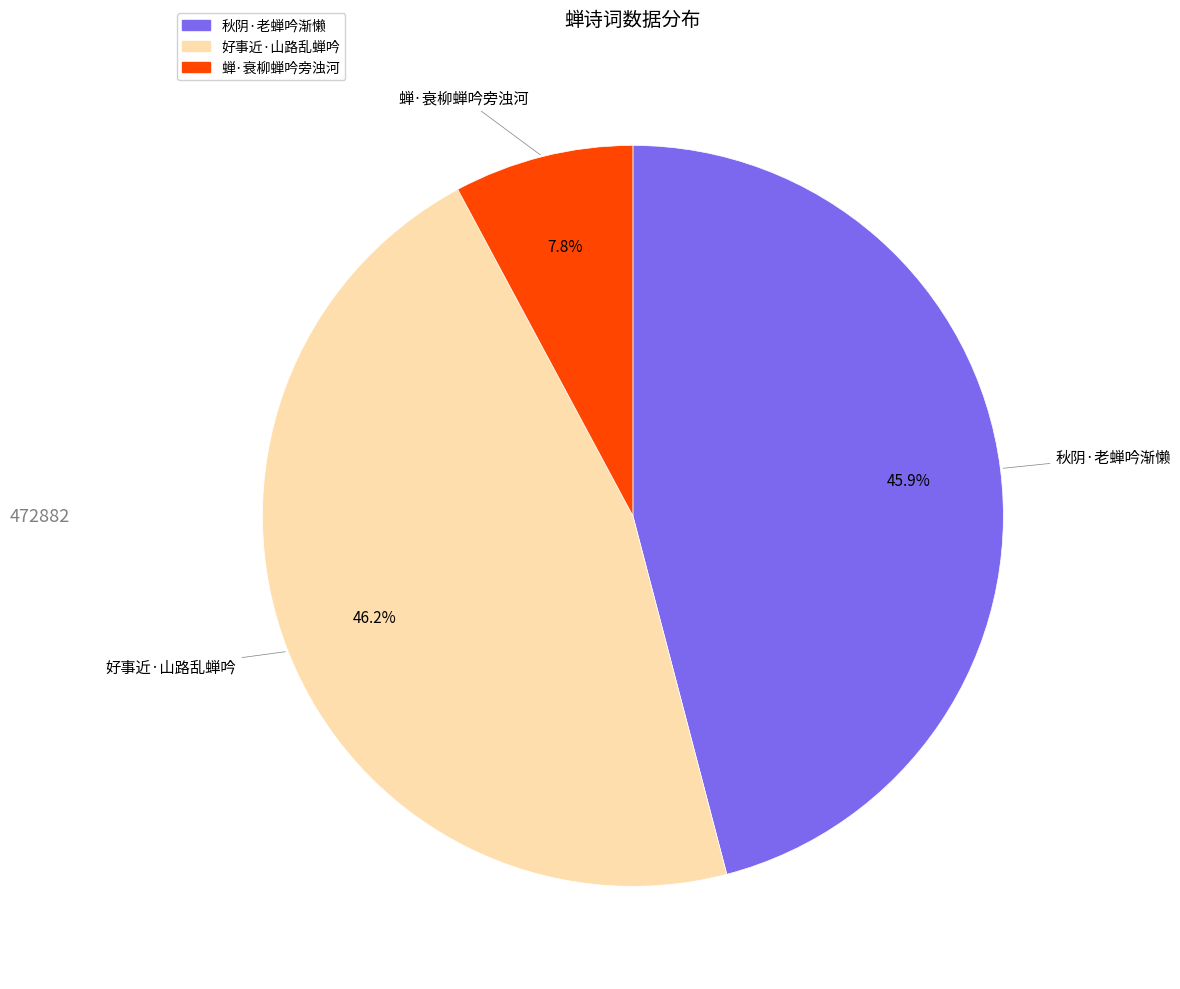

Combined, what portion of the pie is 秋阴·老蝉吟渐懒 and 蝉·衰柳蝉吟旁浊河?

53.8%